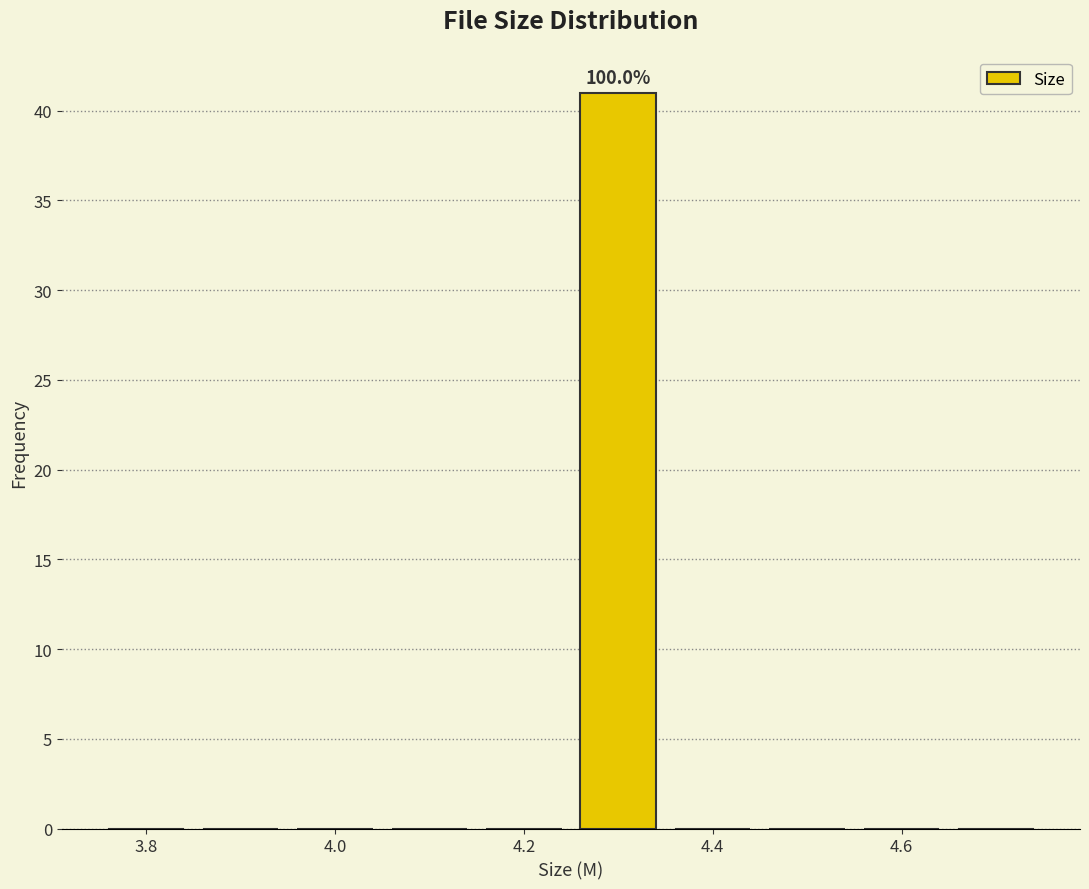

Over which range of the x-axis is the bar tallest?

4.25 to 4.35